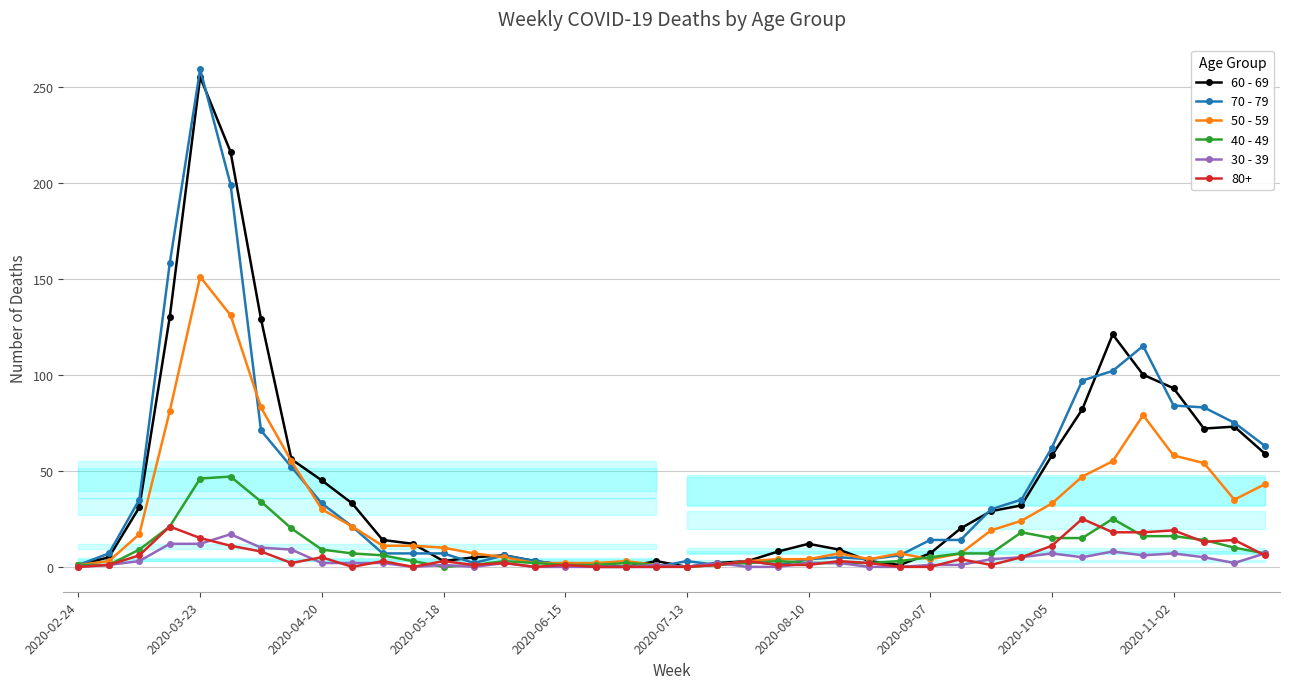

Which series has the widest spread of values?

70 - 79